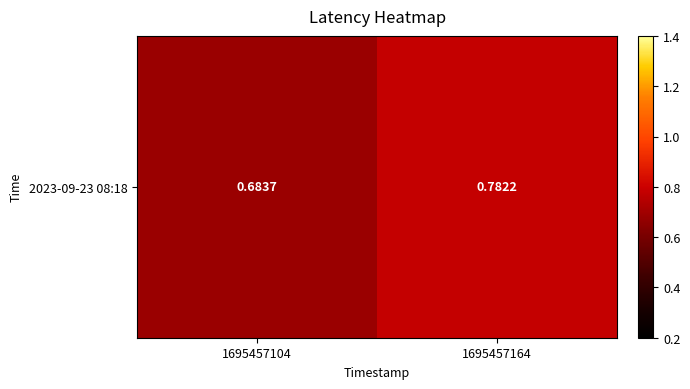

Rank the categories by value from lowest to highest.

1695457104, 1695457164